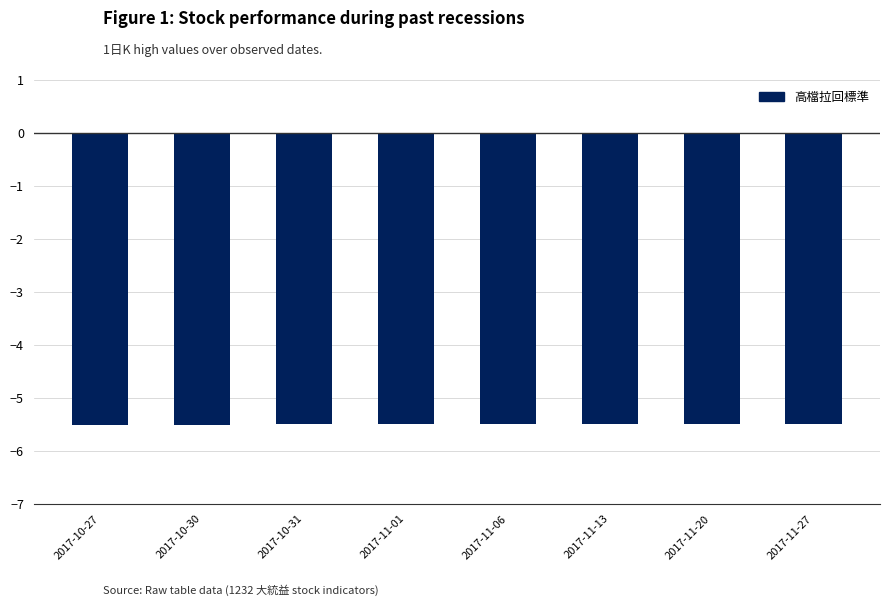

Is it true that the value at 2017-11-20 is -3.4?

False